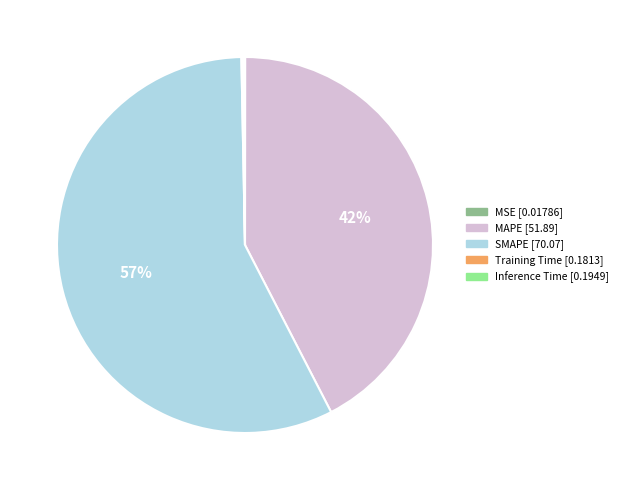

The MAPE slice represents 37% of the pie. True or false?

False